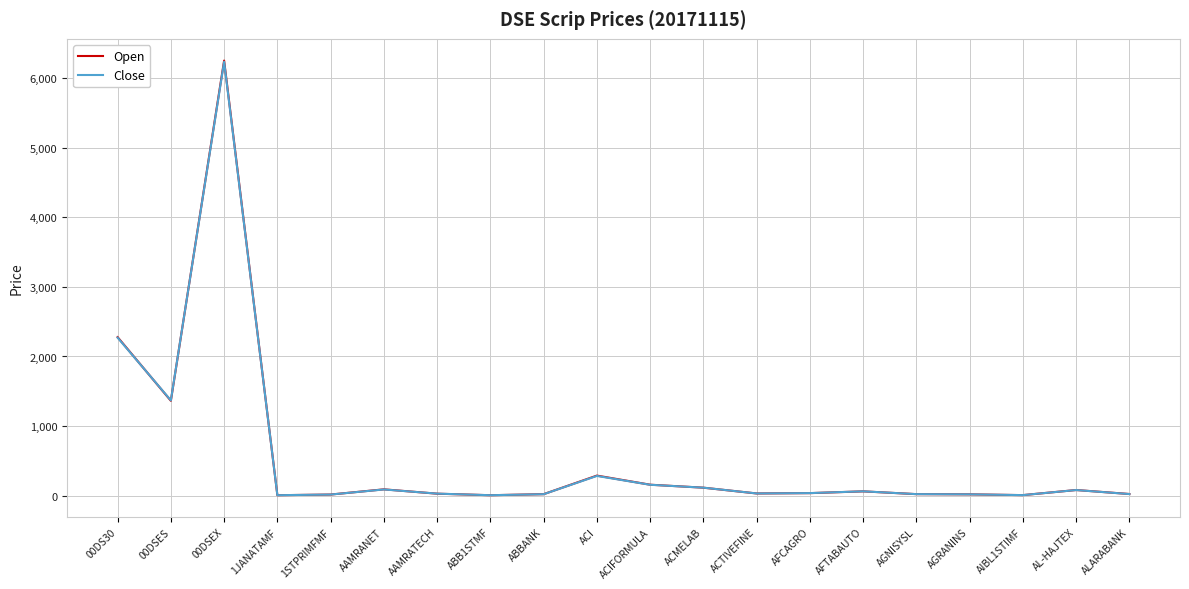

At which category is the sum across all series the highest?

00DSEX